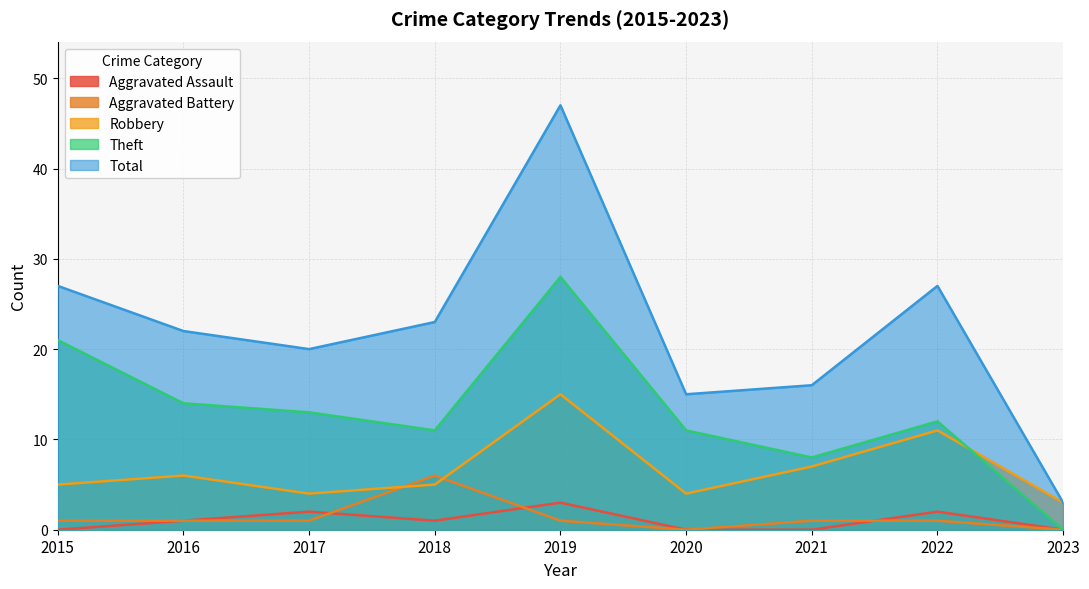

The value of Aggravated Assault at 2018 is 0. True or false?

False